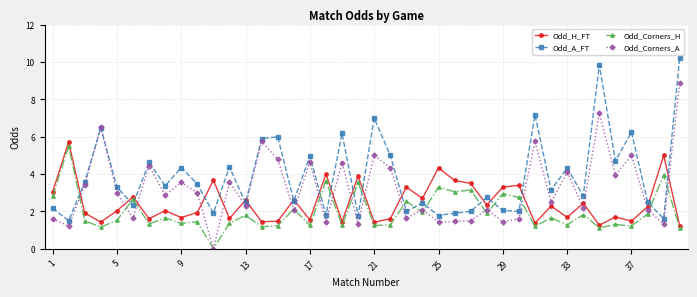

True or false: Odd_H_FT has more than 2 points higher than both neighbors.

True